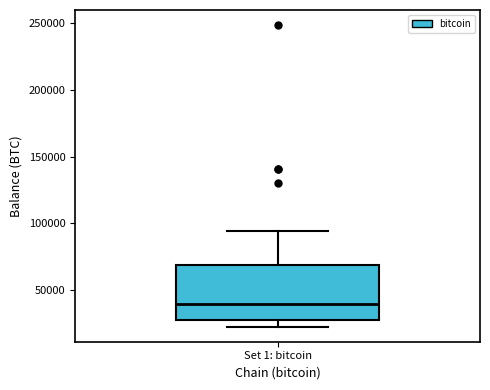

Transcribe this box plot: give where the median line is, the range the box spans, and where the two whiskers end, as read against the y-axis. The values are not printed on the chart, so give them approximately, as read against the axis.

median 40000, box 30000 to 70000, whiskers 25000 to 95000